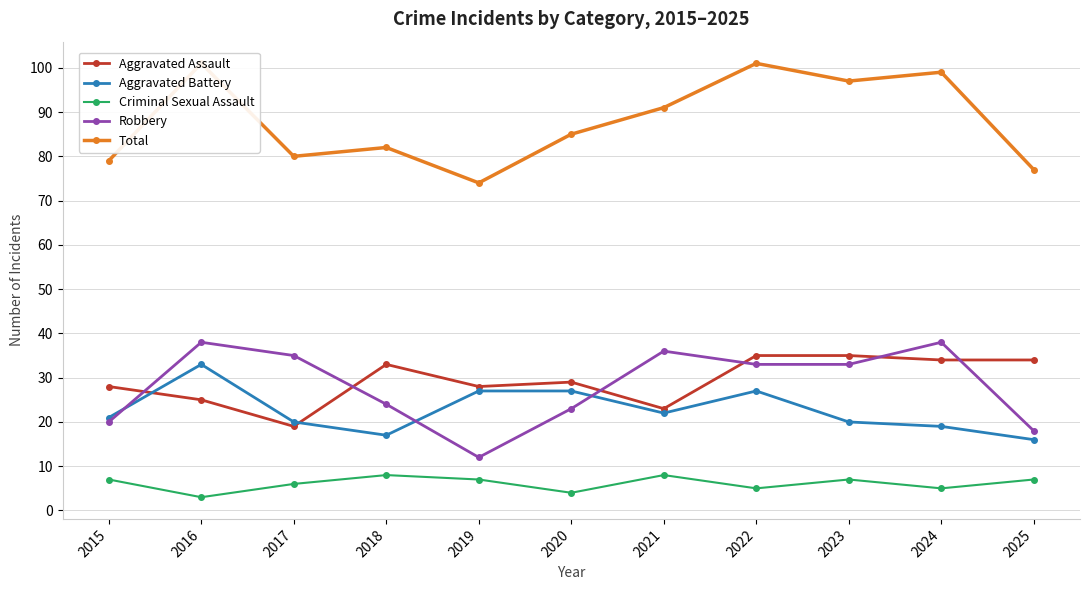

Which category has the lowest value across all series?

2016